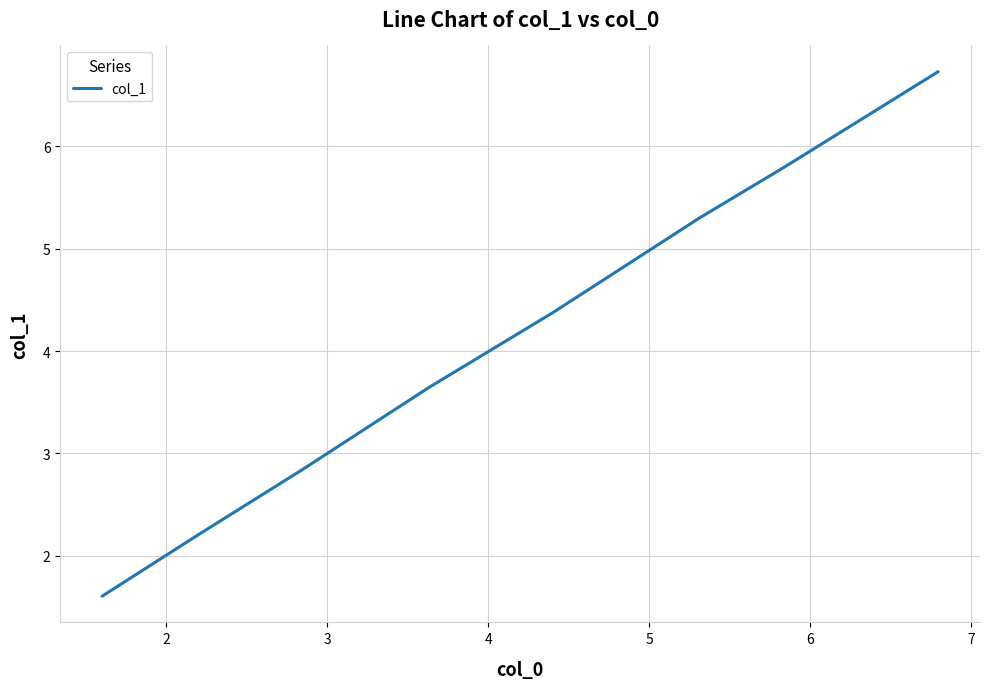

What is the average value?

4.1